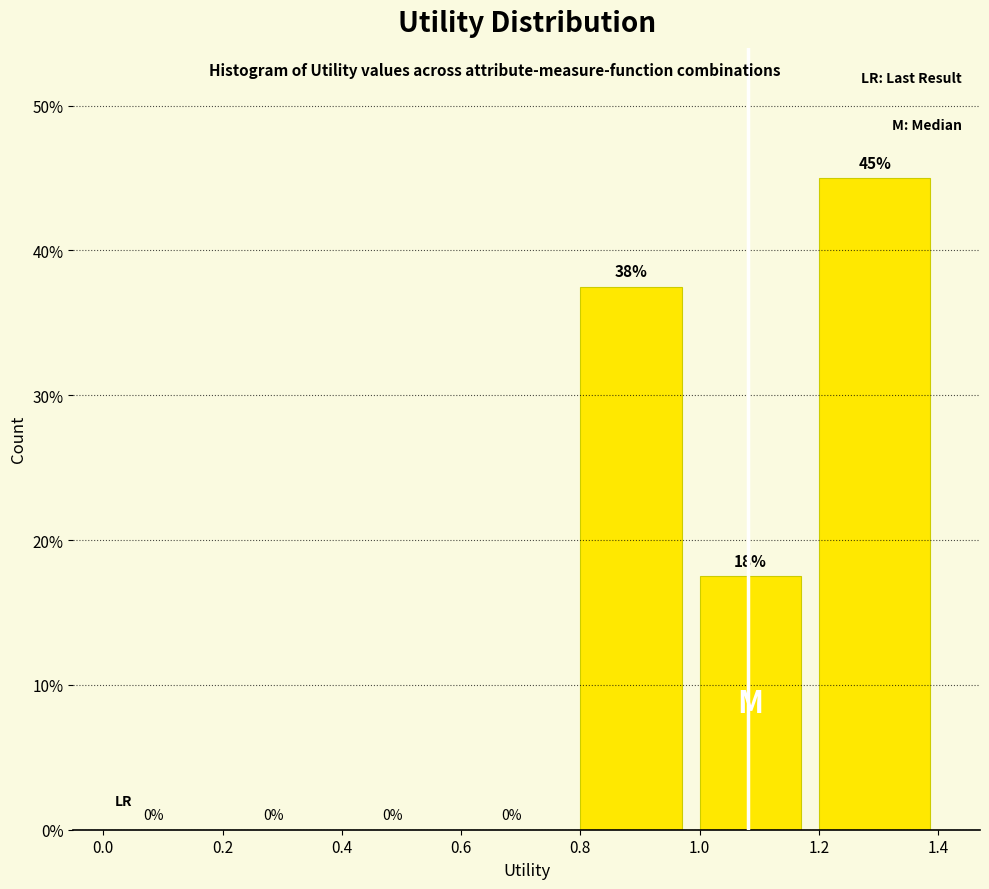

Over which range of the x-axis is the bar tallest?

1.20 to 1.42